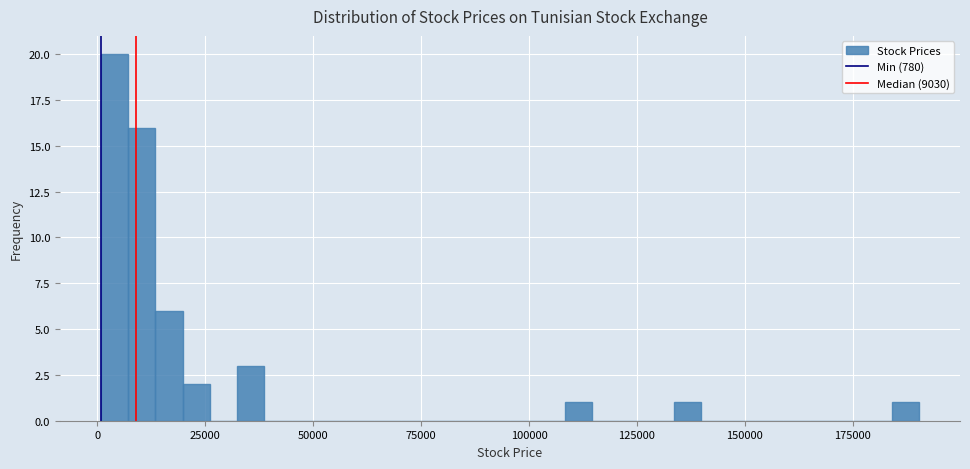

Read against the x-axis, roughly where is the centre of the tallest bar?

5000